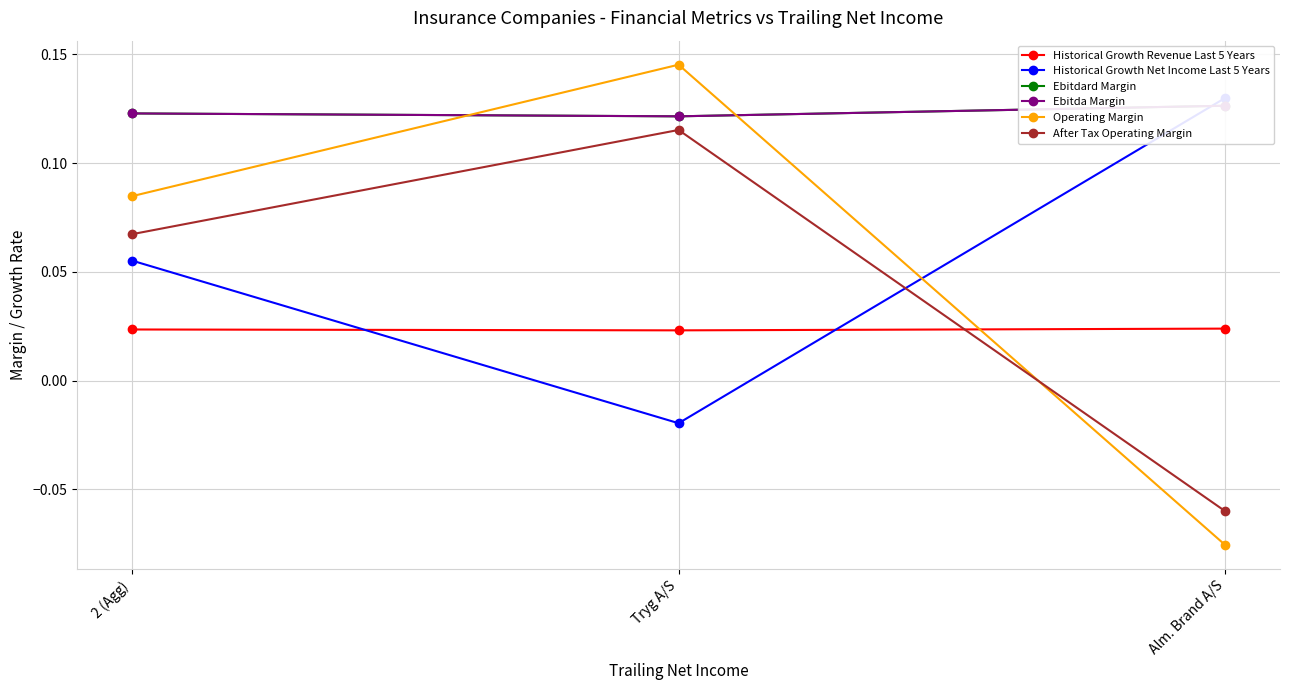

Count the After Tax Operating Margin values in the range 0 to 1.

2